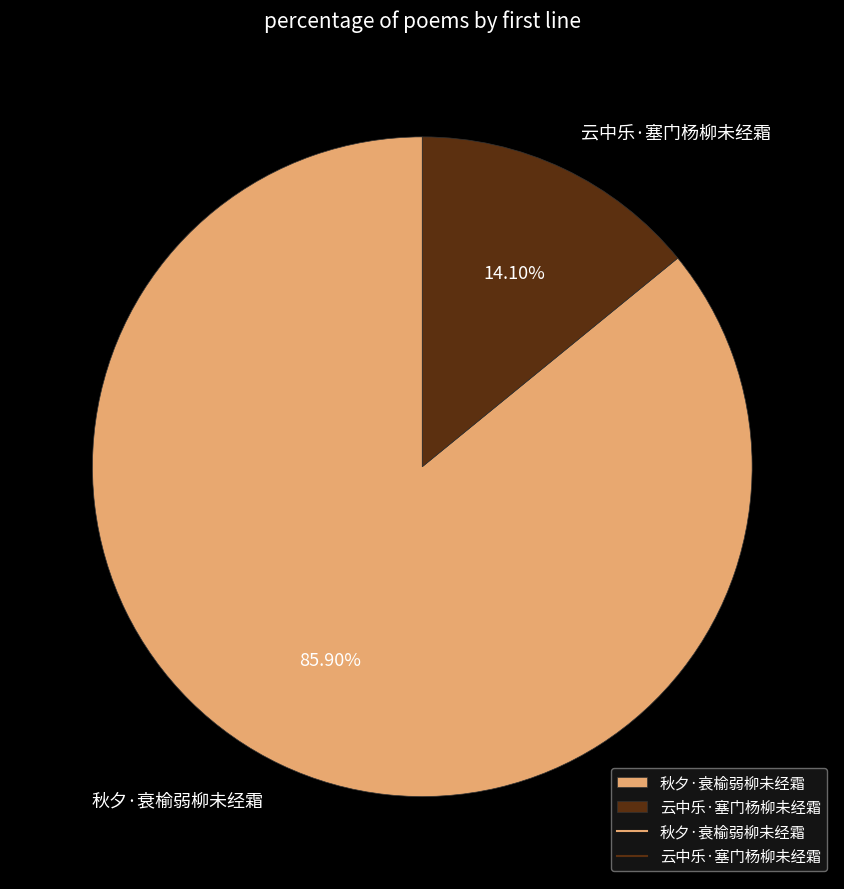

How many slices are in this pie chart?

2